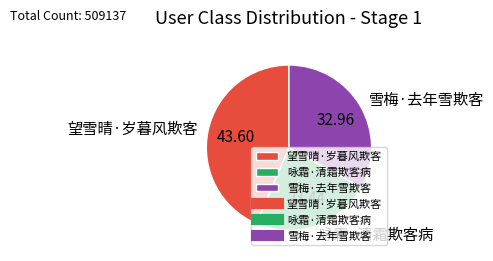

Which category has the biggest portion of the pie?

望雪晴·岁暮风欺客